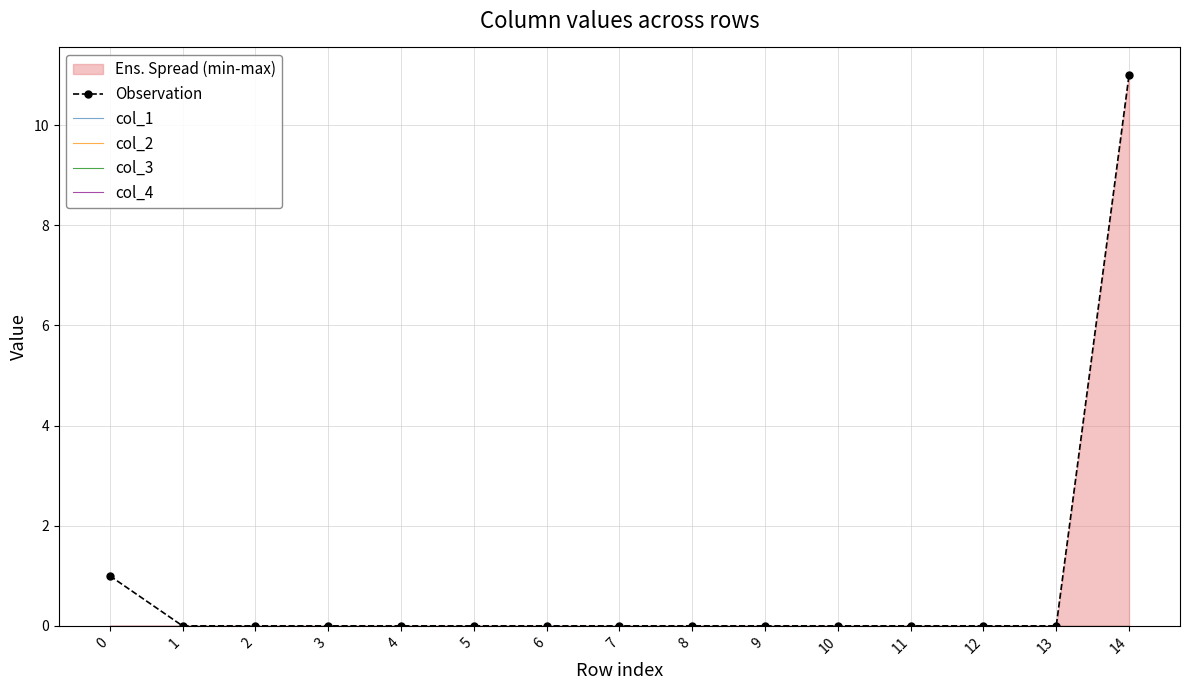

Is the value of col_3 at 3 greater than the value of col_1 at 10?

No